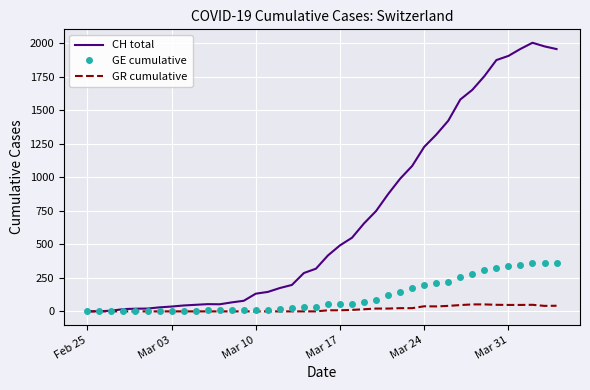

Which series has the largest range (max minus min)?

CH total